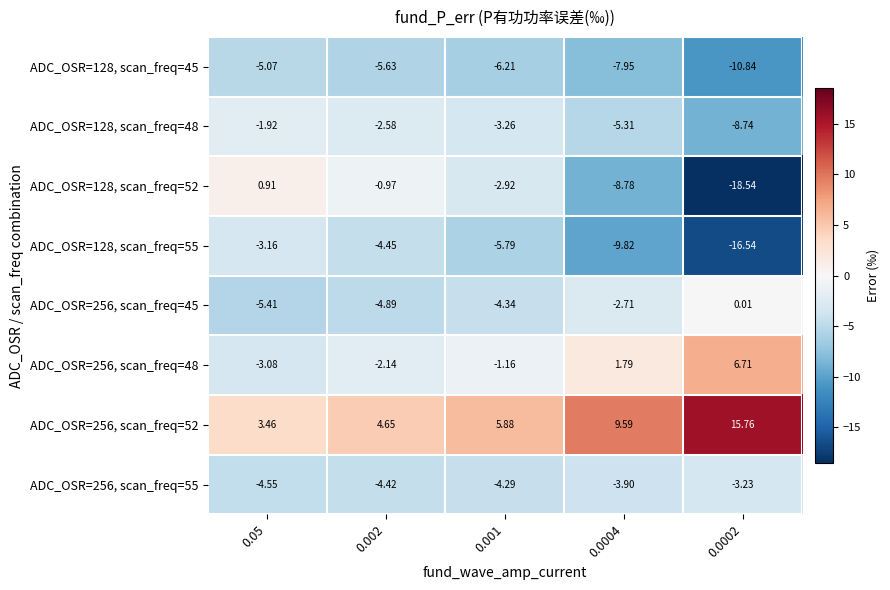

How many values in the ADC_OSR=256, scan_freq=55 series are below -4?

3